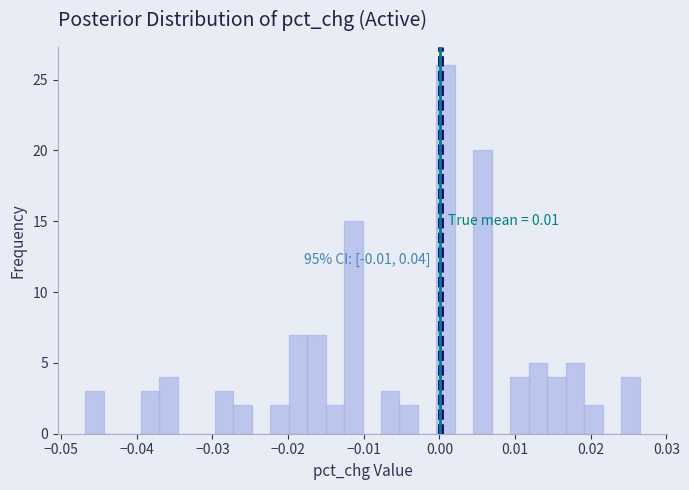

Around what value on the x-axis is the tallest bar? Give the approximate position of its centre, as read against the axis.

0.001